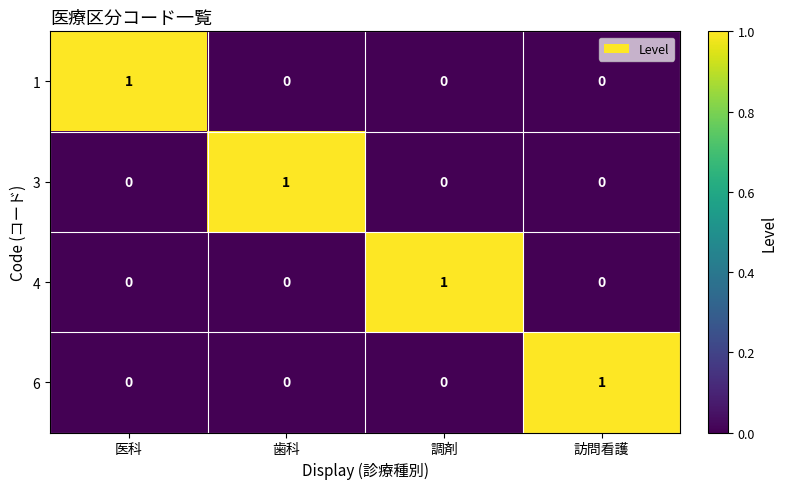

Is it true that 1 equals 1 at 歯科?

False